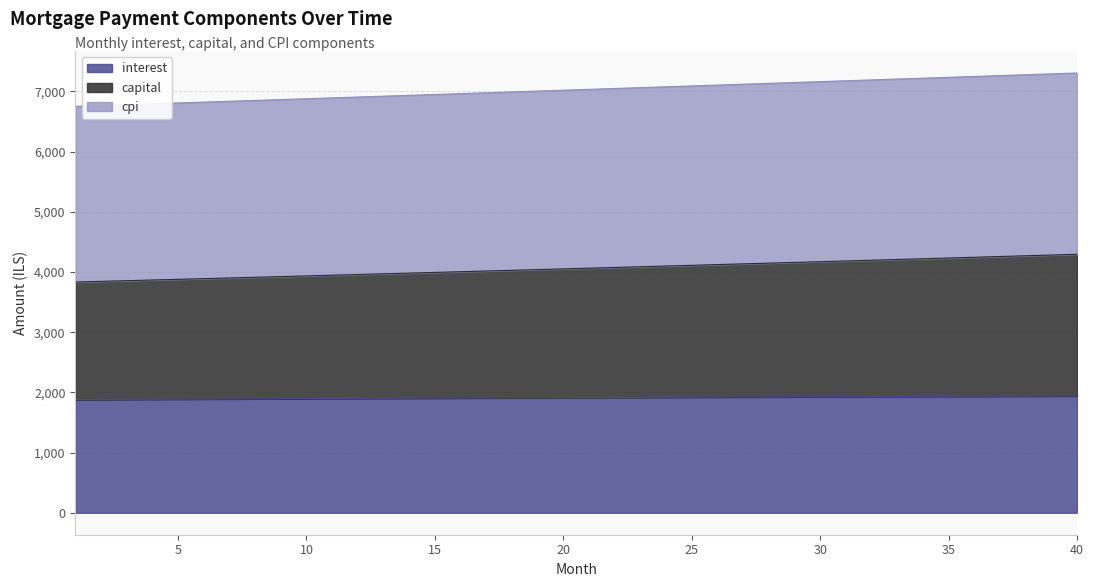

At which label is interest closest to 1910?

18